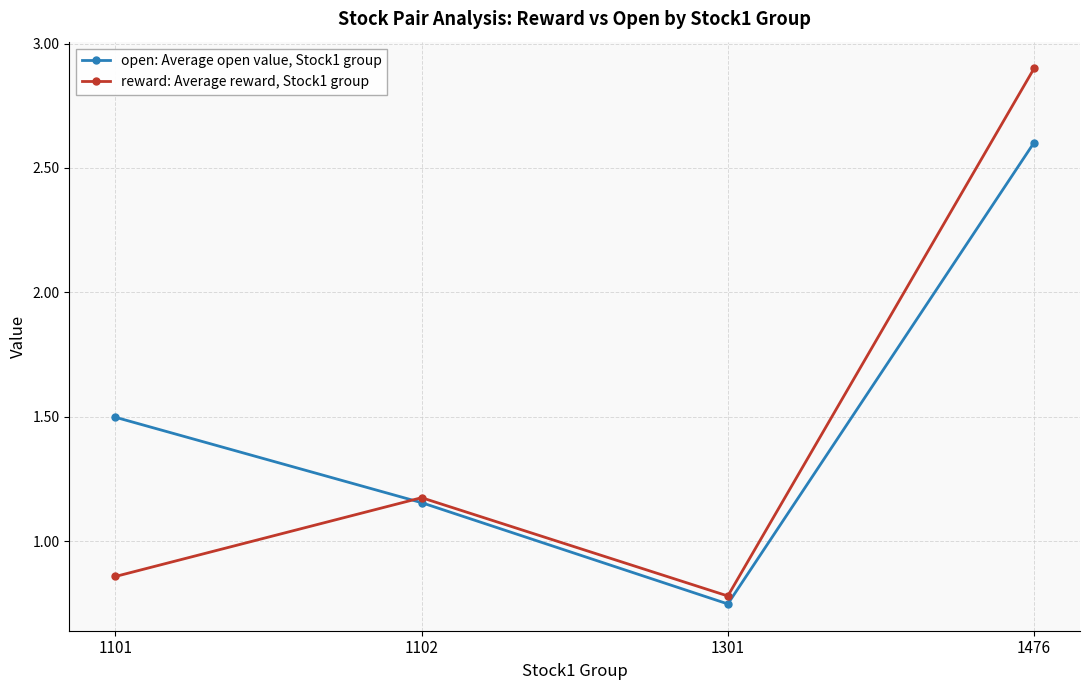

What is the approximate value of reward: Average reward, Stock1 group at 1476?

2.9